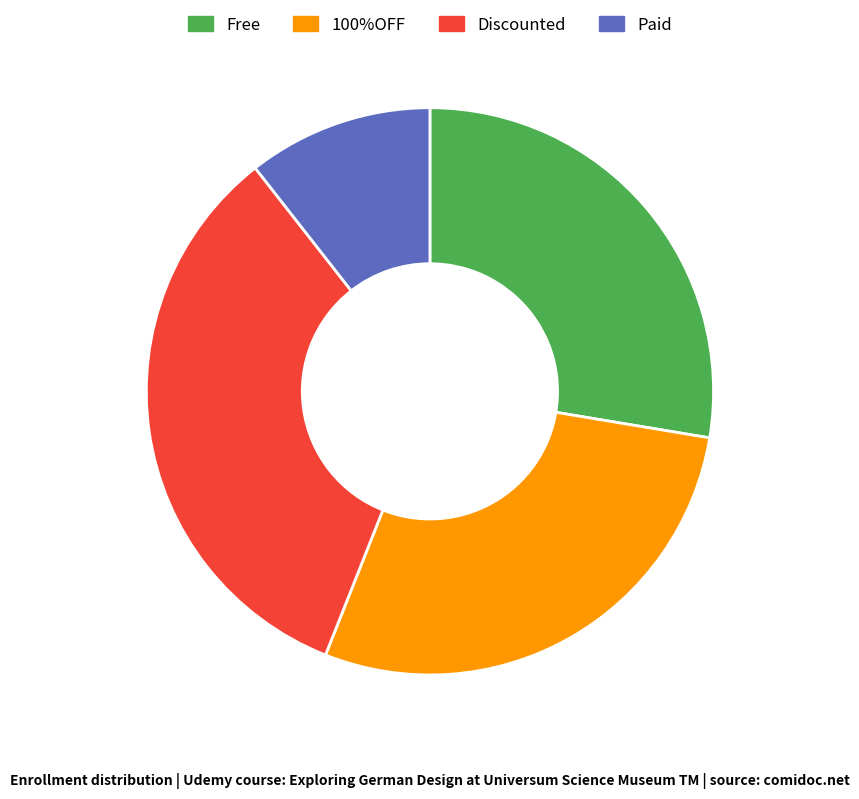

Combined, do Paid and Discounted account for over 50%?

No